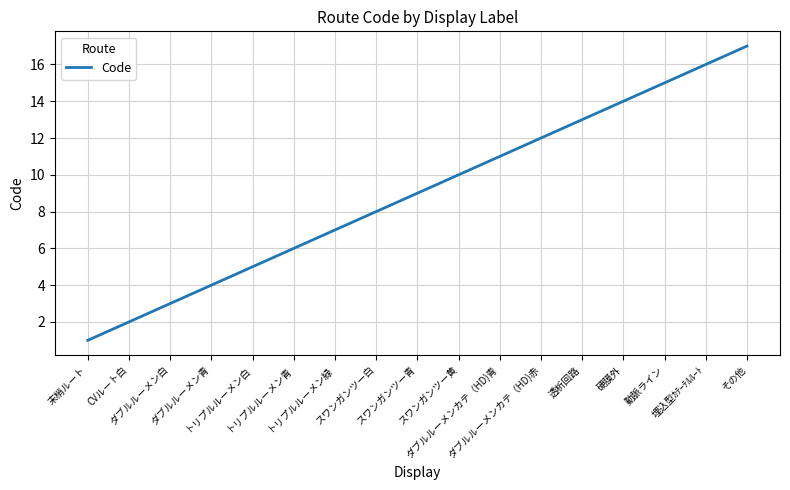

What is the difference between the maximum and minimum values?

16